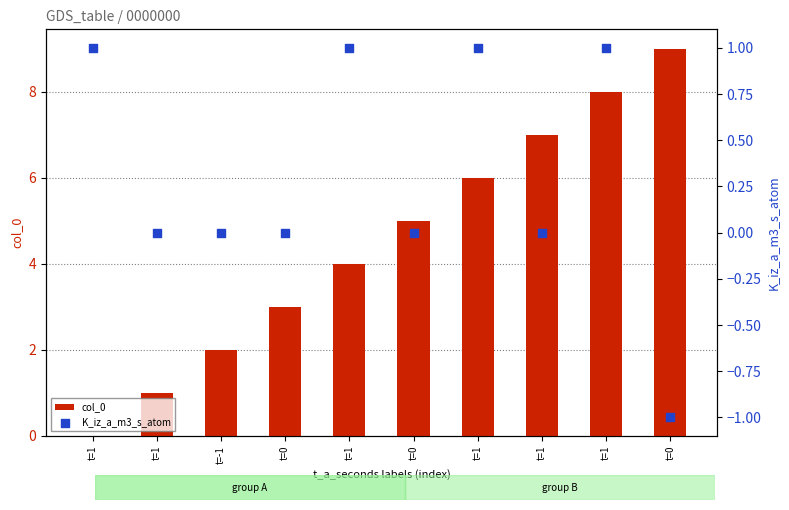

Is the value of K_iz_a_m3_s_atom at t=0 greater than the value of col_0 at t=0?

No